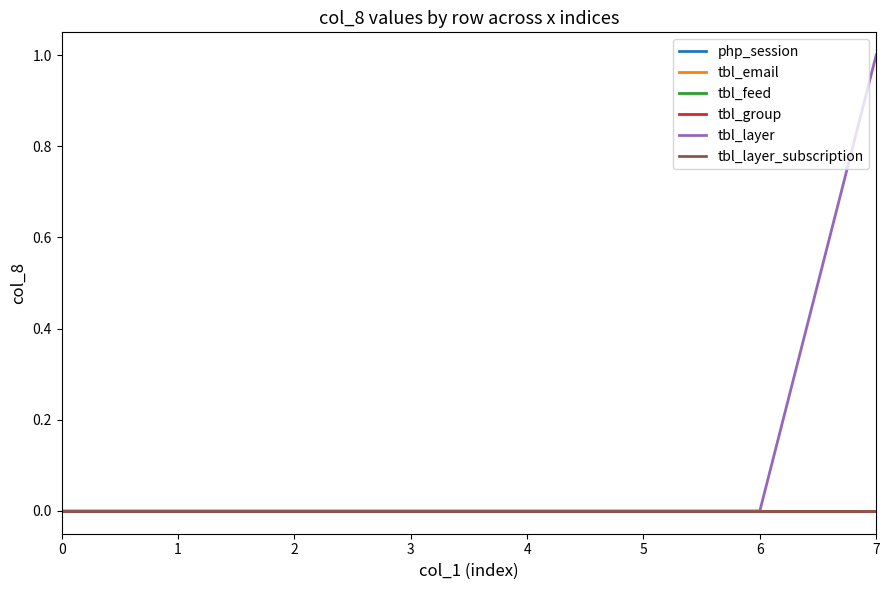

Is the value of tbl_email at 2 greater than the value of tbl_layer at 3?

No